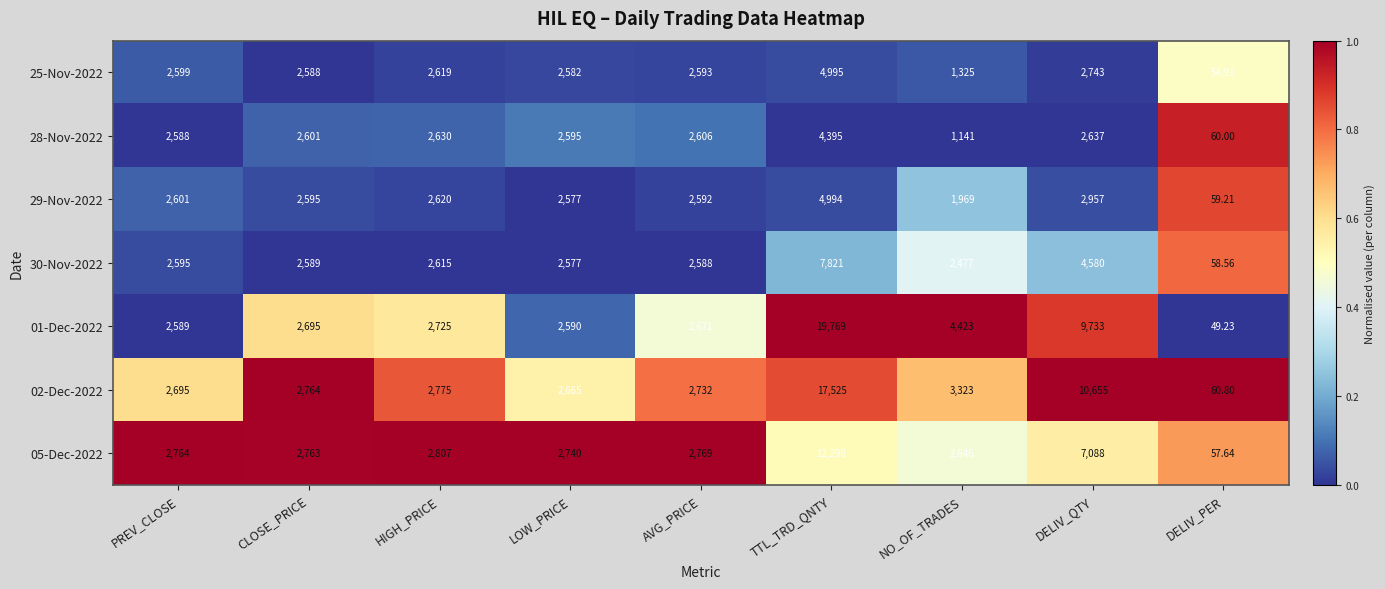

How many values in the 02-Dec-2022 series are below 2764?

4